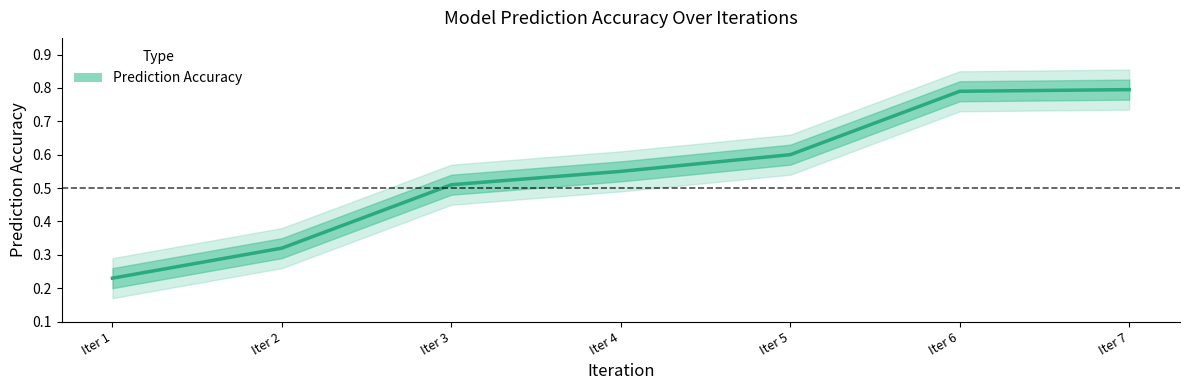

Rank the categories by value from highest to lowest.

Iter 7, Iter 6, Iter 5, Iter 4, Iter 3, Iter 2, Iter 1